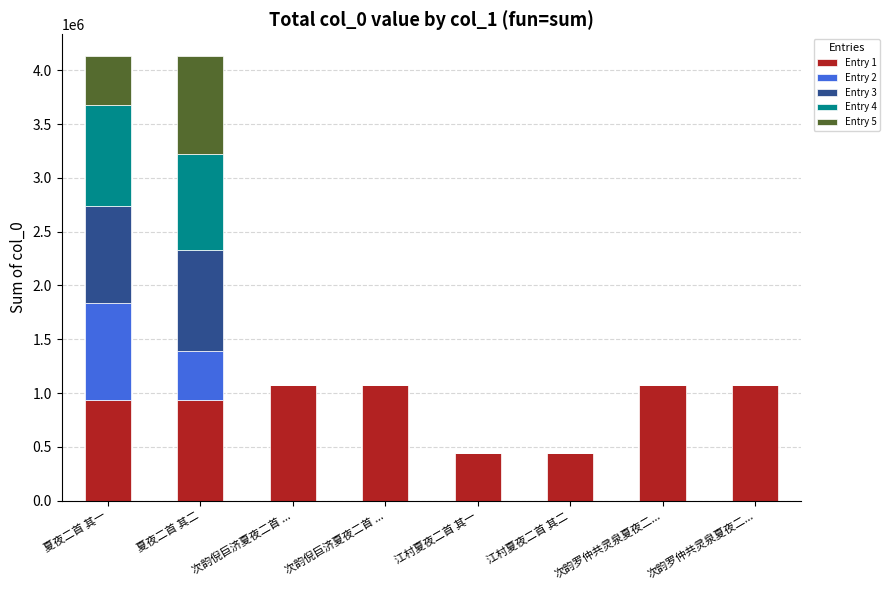

What are all the series names shown in the legend?

Entry 1, Entry 2, Entry 3, Entry 4, Entry 5